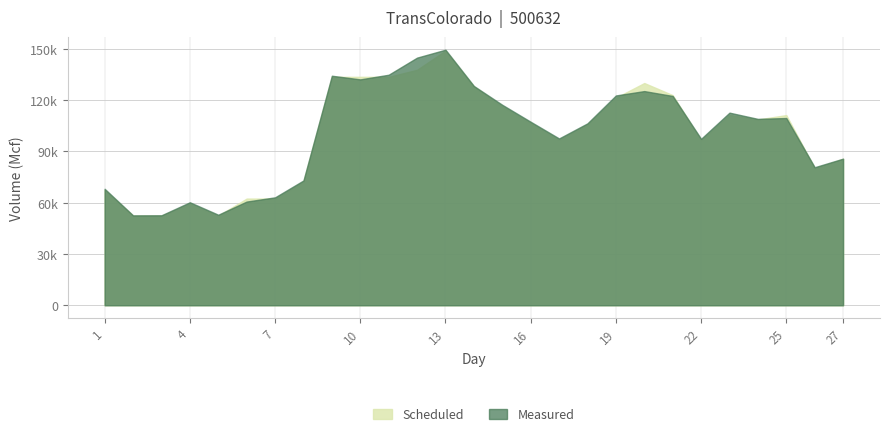

Which label corresponds to the smallest value in the chart?

2